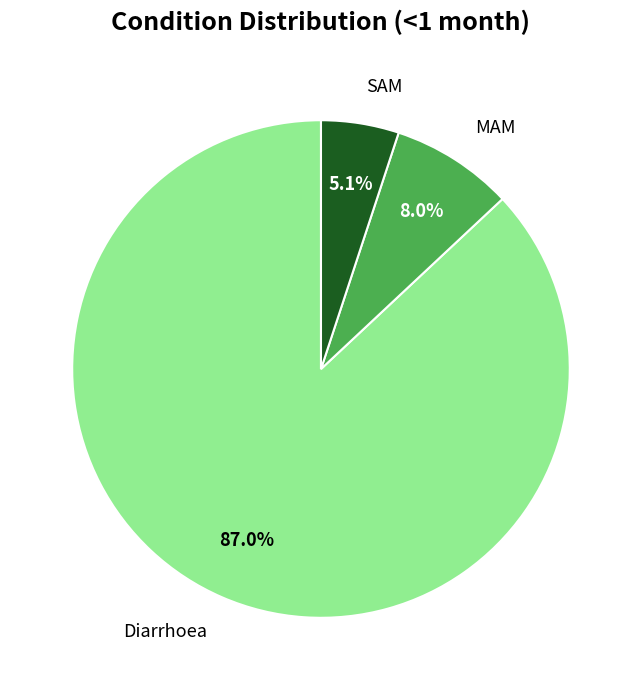

Which category has the biggest portion of the pie?

Diarrhoea